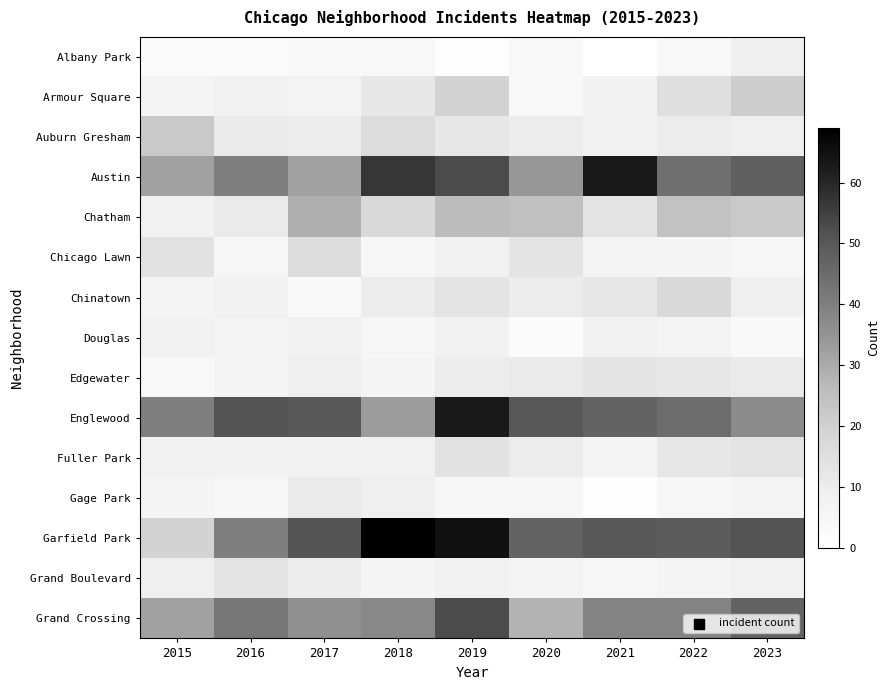

What is the difference between the highest and lowest values at 2017?

48